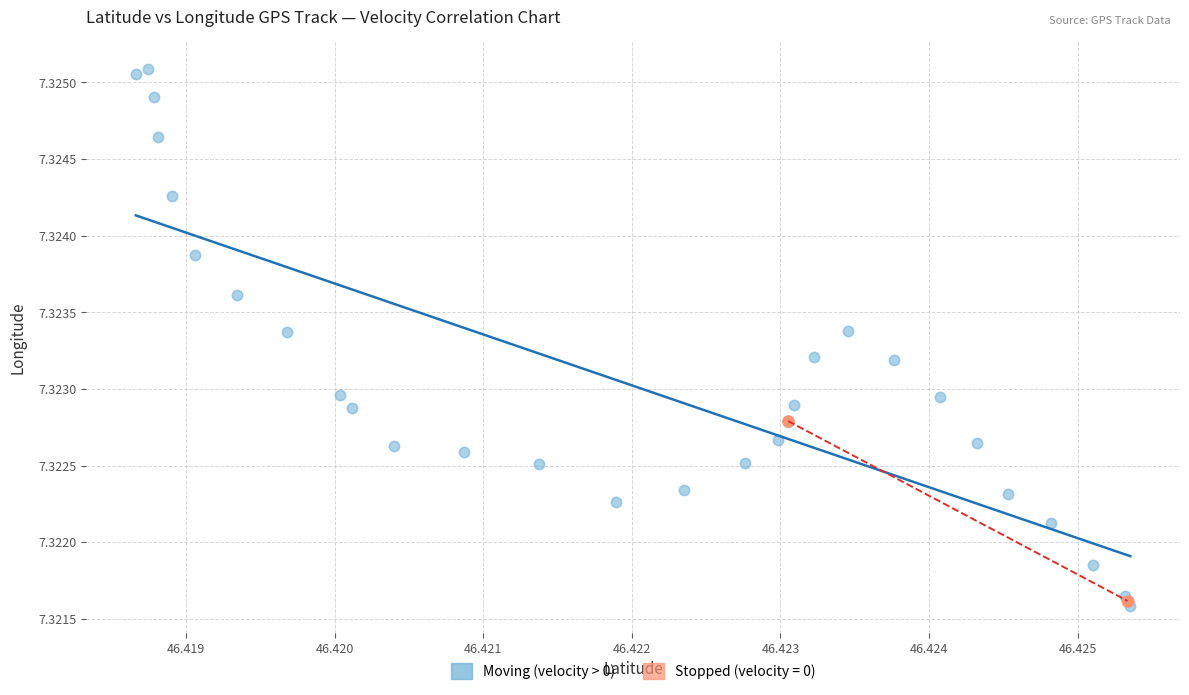

Which series contains the highest Y value?

Moving (velocity > 0)